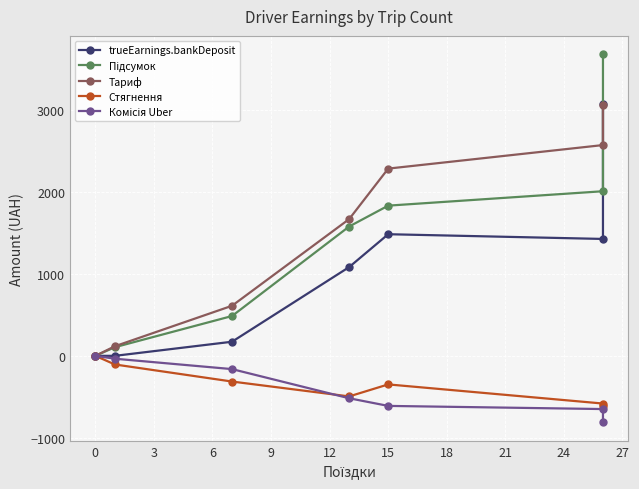

True or false: Підсумок and Комісія Uber cross at least once.

False